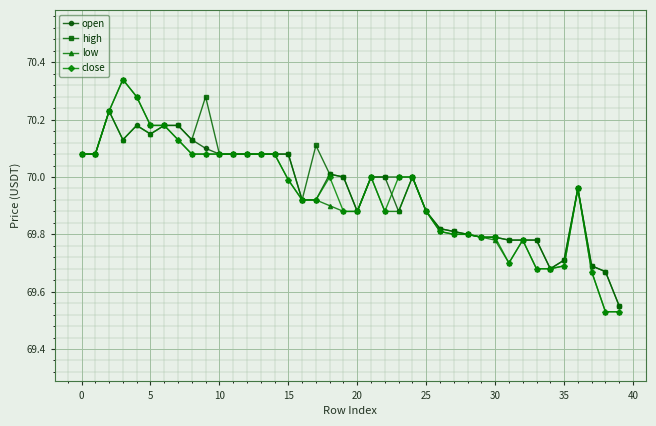

Which series has the largest range (max minus min)?

close